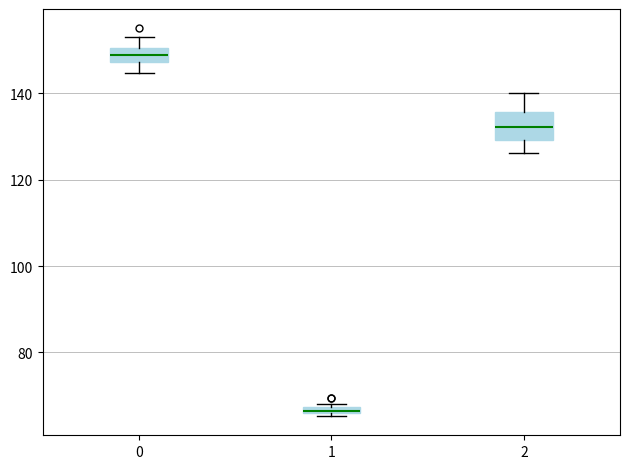

Which box has the lowest median line?

1